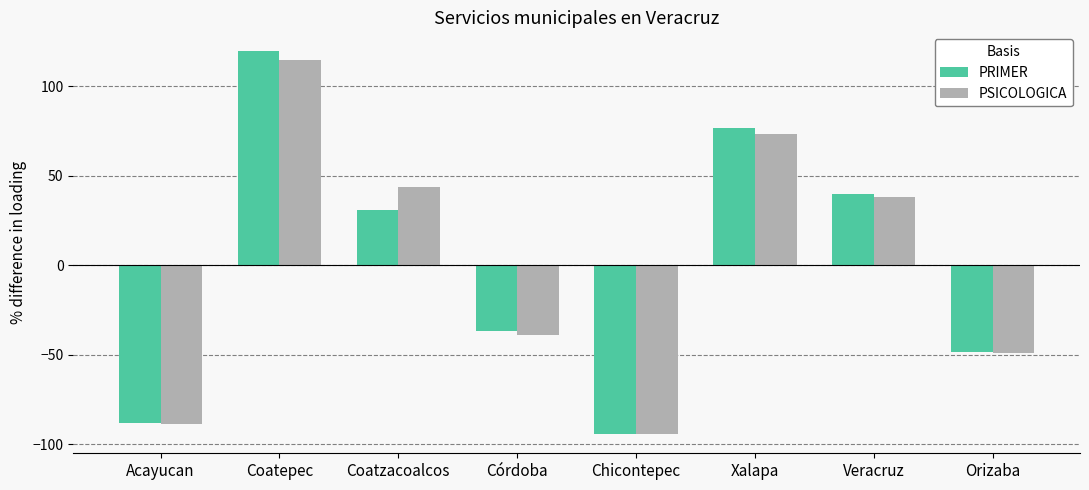

The value of PSICOLOGICA at Coatzacoalcos is 77.2. True or false?

False